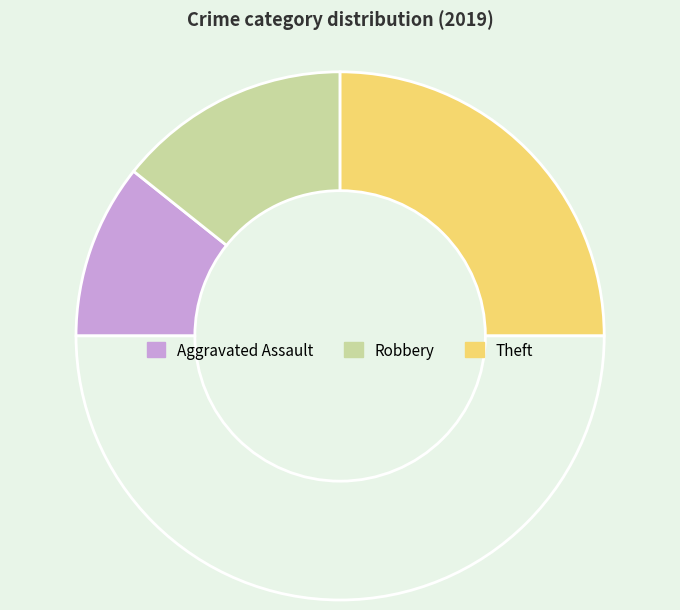

How many segments does this pie chart have?

4